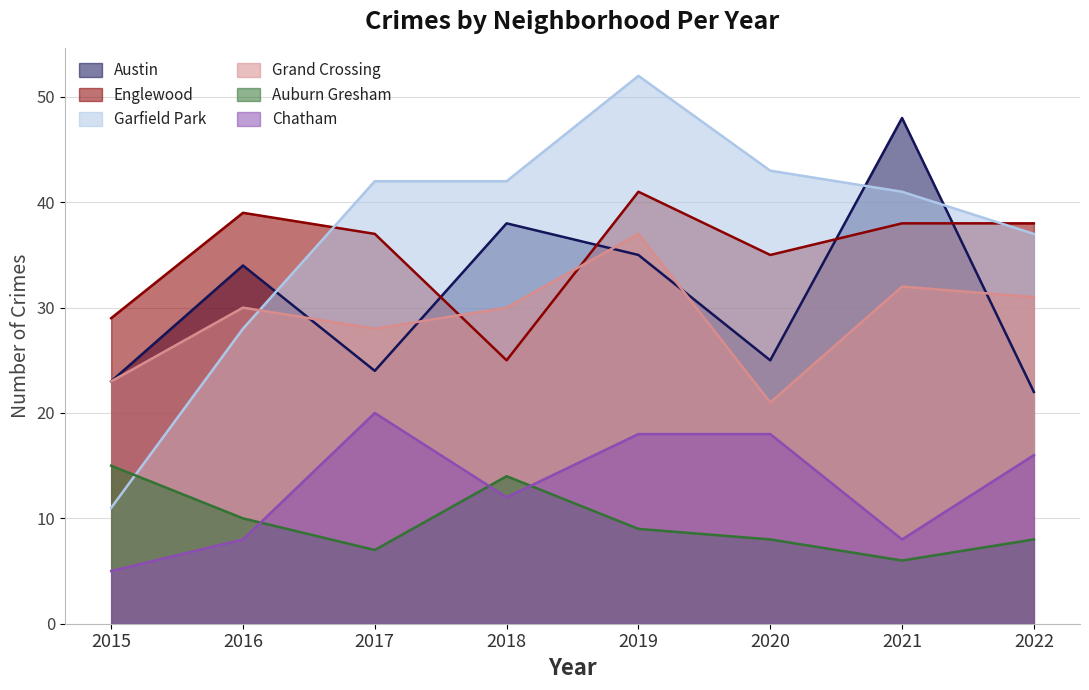

How many interior local valleys does the Grand Crossing series have?

2